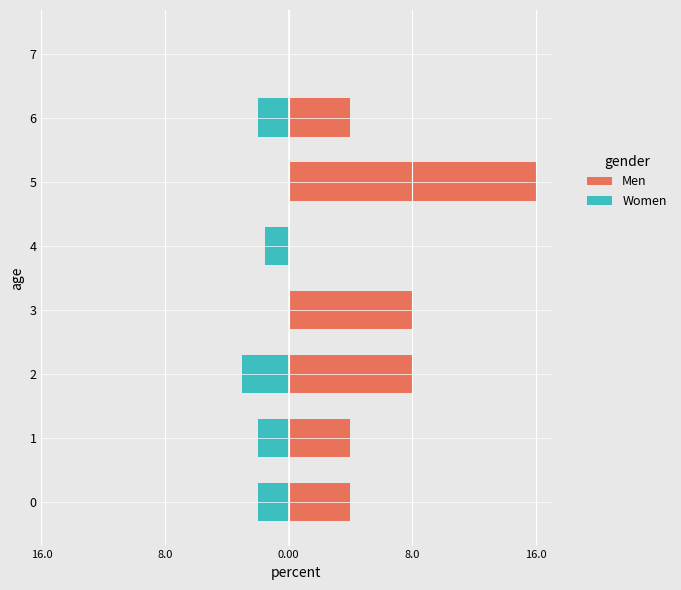

At how many categories does at least one series exceed 5?

3